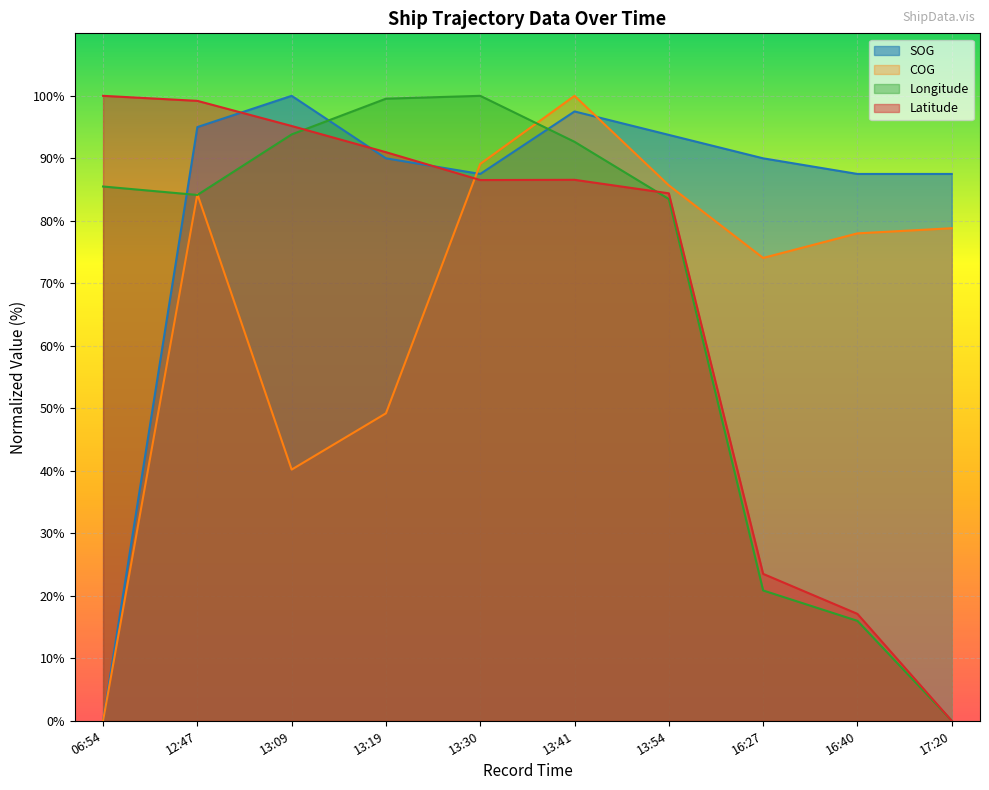

Where do SOG and COG first cross each other?

13:19 and 13:30